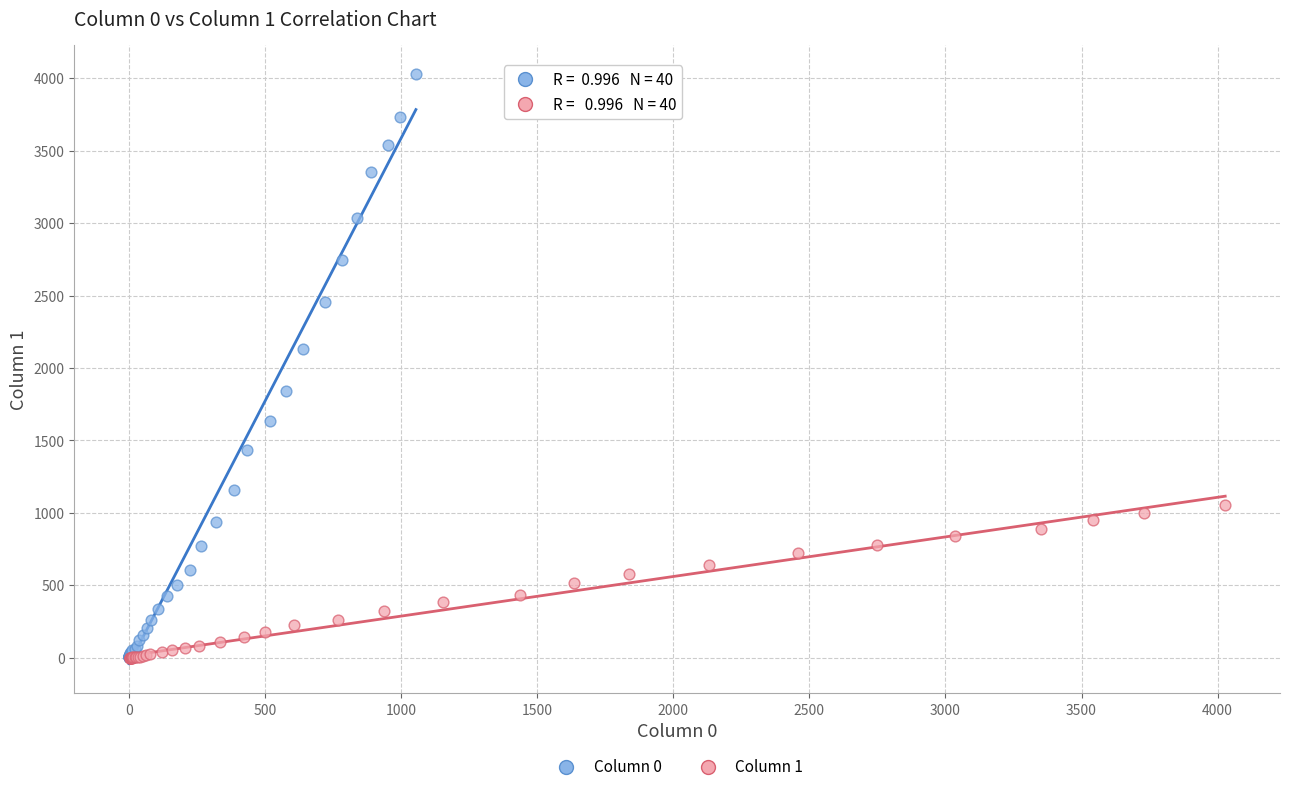

Which series has the largest Y range (max minus min)?

Column 0